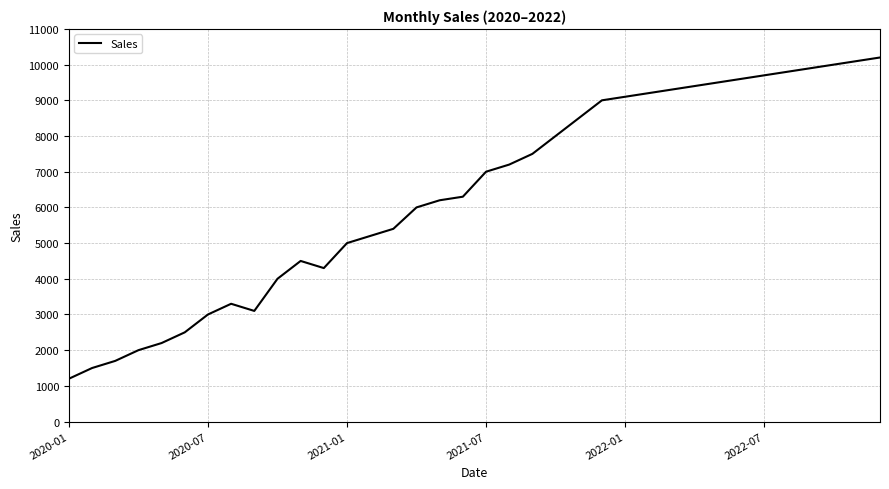

What is the smallest value displayed?

1200